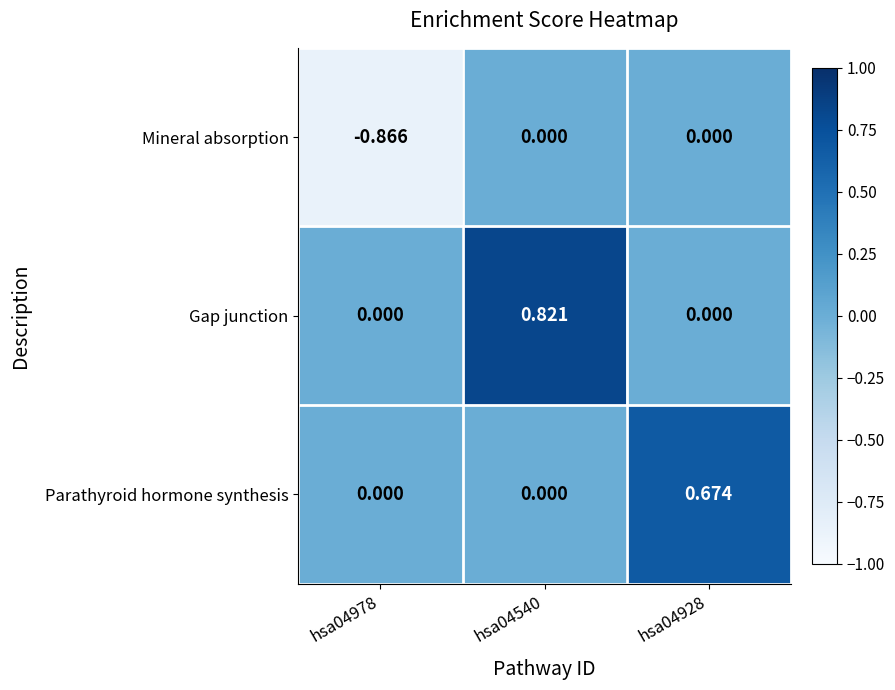

Rank the series by their maximum value, from lowest to highest.

Mineral absorption, Parathyroid hormone synthesis, Gap junction